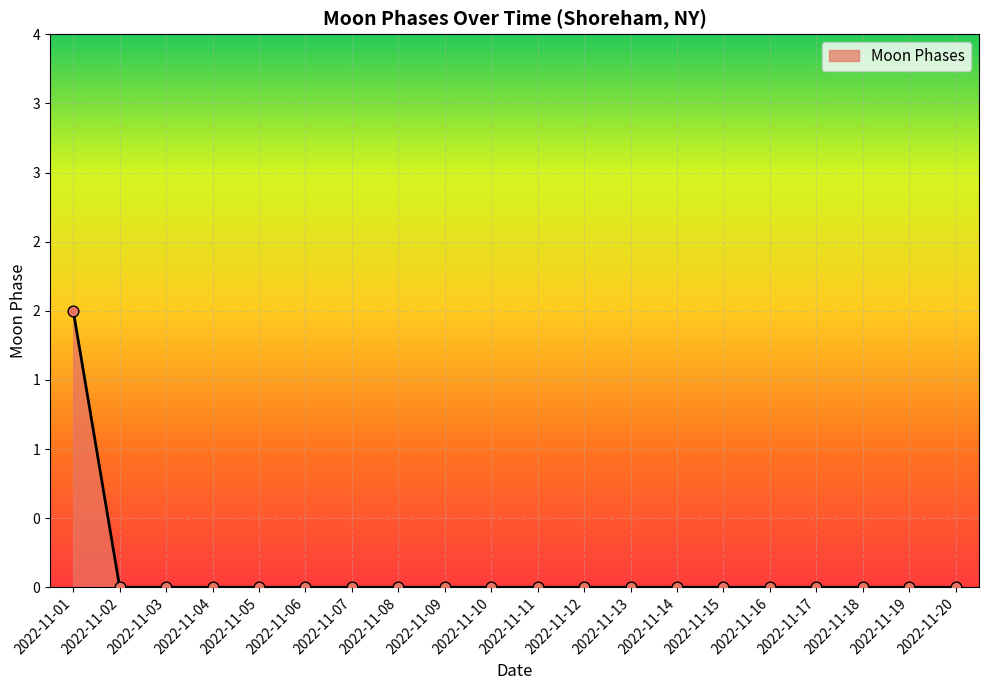

Between 2022-11-19 and 2022-11-18, which is larger?

2022-11-19